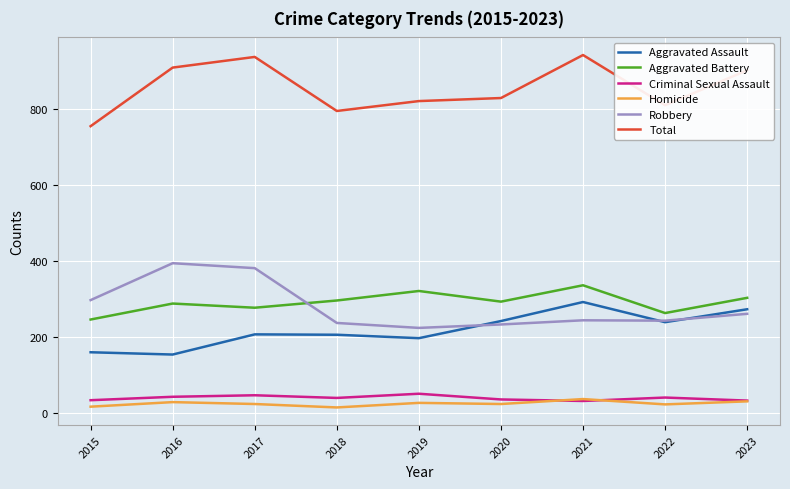

What is the difference between the highest and lowest values at 2020?

804